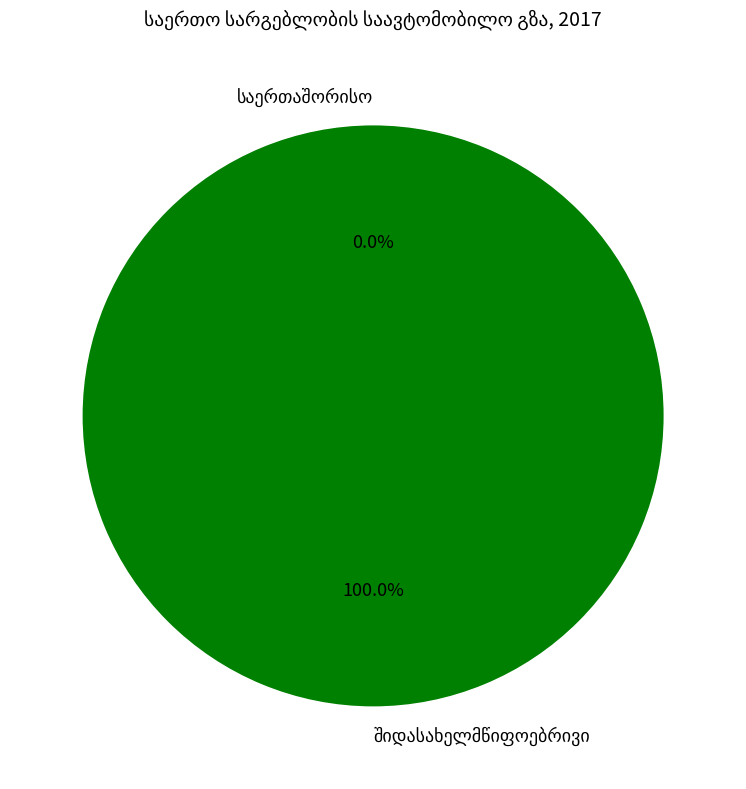

Which has a higher value, საერთაშორისო or შიდასახელმწიფოებრივი?

შიდასახელმწიფოებრივი